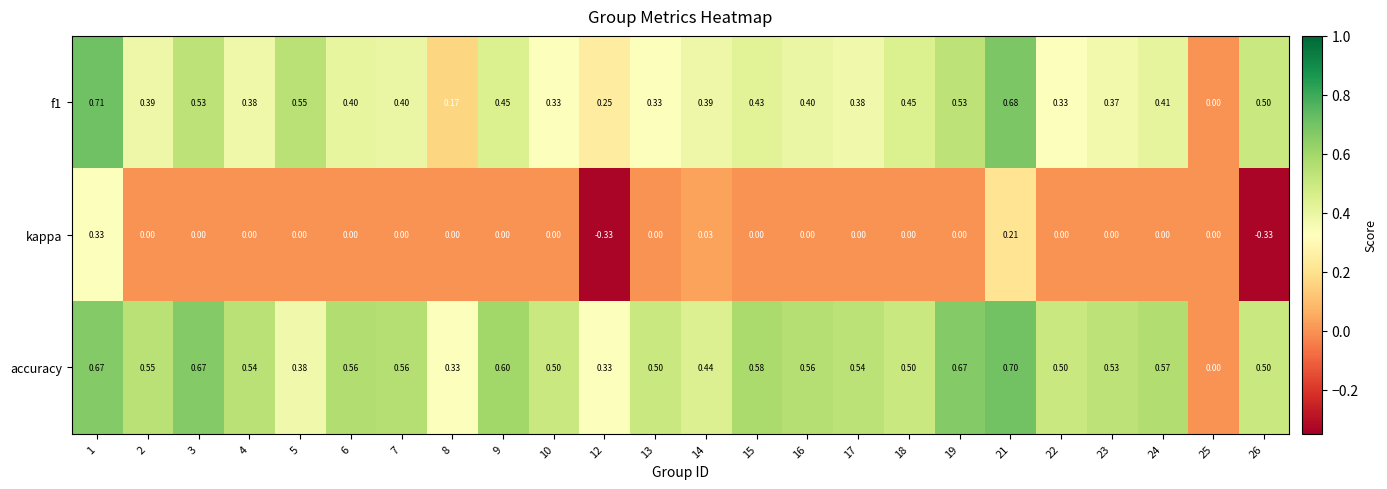

Rank the series at 10 from highest to lowest value.

accuracy, f1, kappa